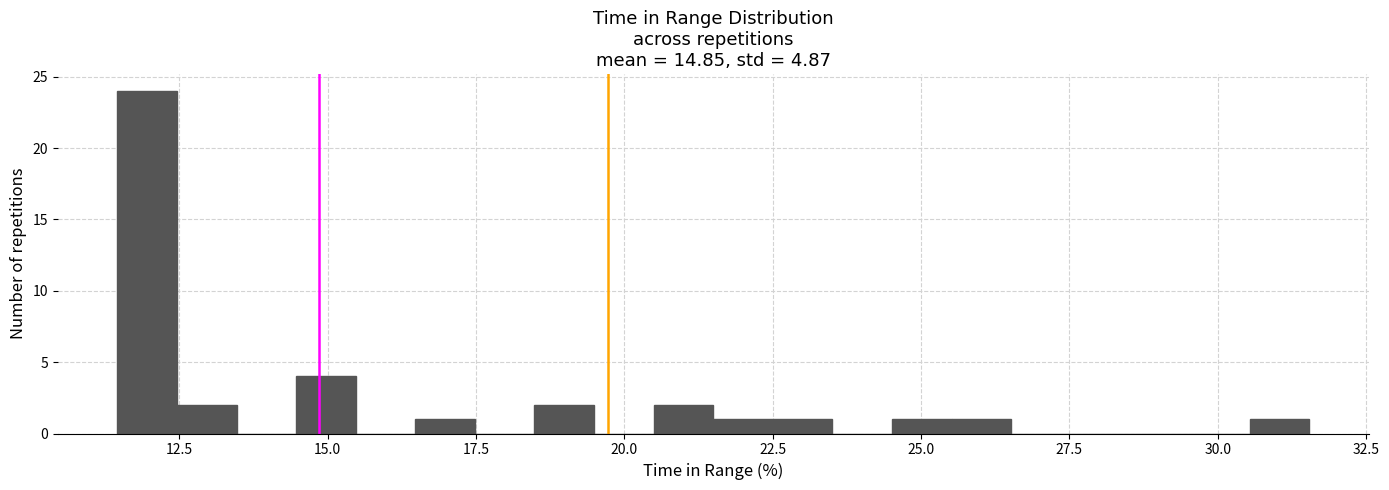

Around what value on the x-axis is the tallest bar? Give the approximate position of its centre, as read against the axis.

12.0